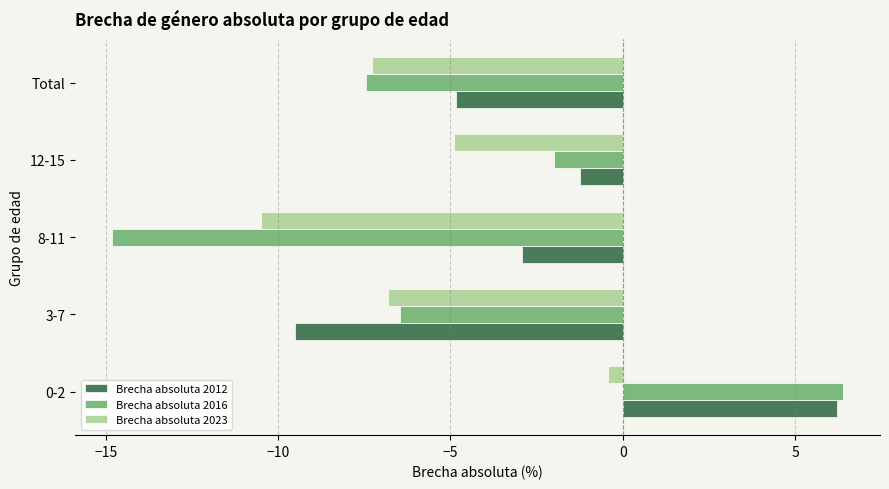

At which category does the chart reach its minimum across all series?

8-11